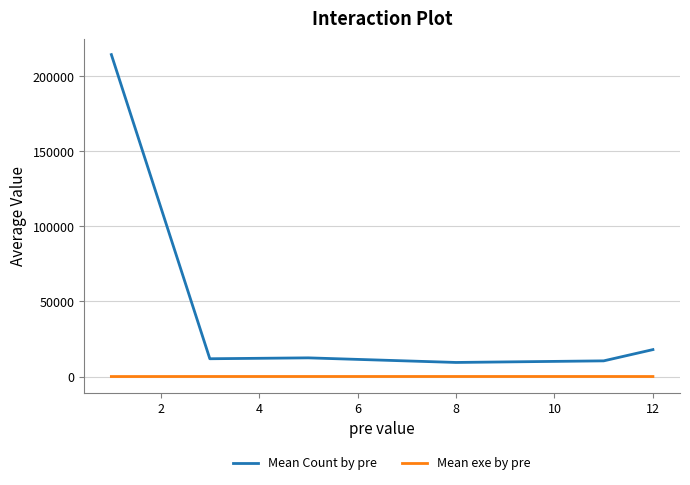

Rank the series by their maximum value, from highest to lowest.

Mean Count by pre, Mean exe by pre